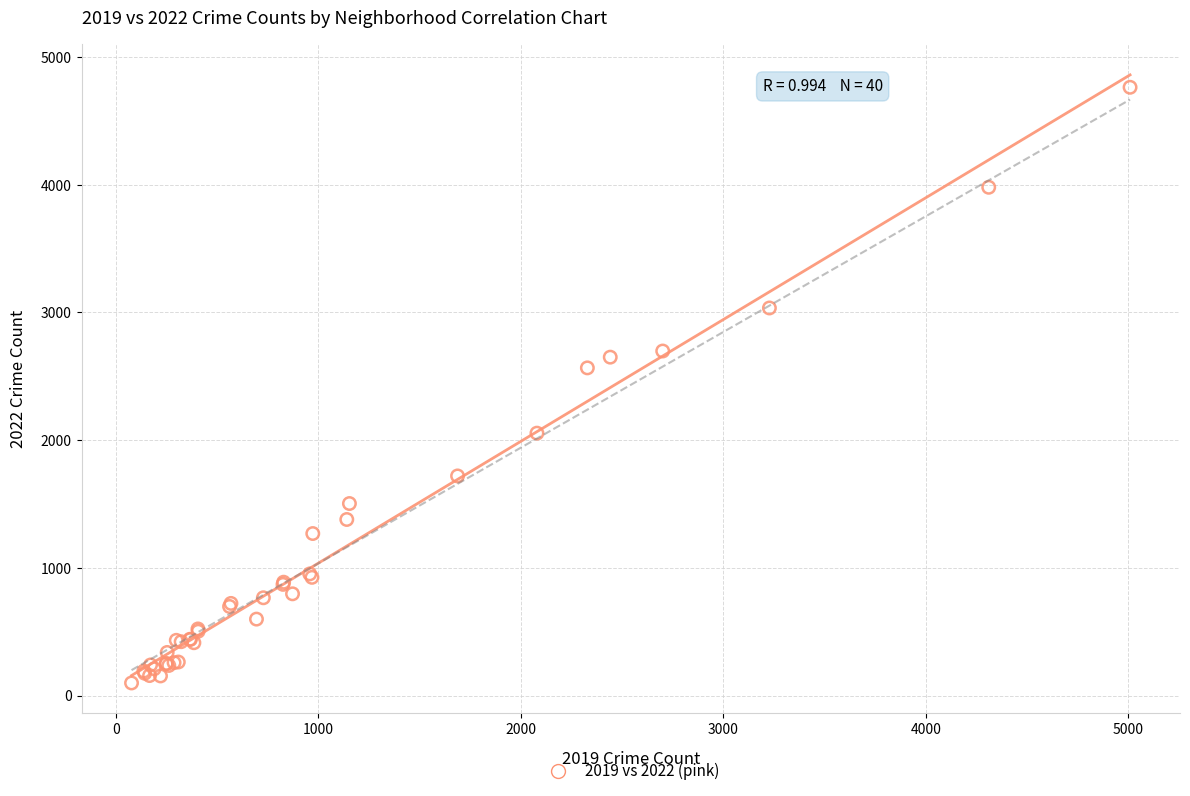

What Y value in the scatter plot is closest to 2431?

2566